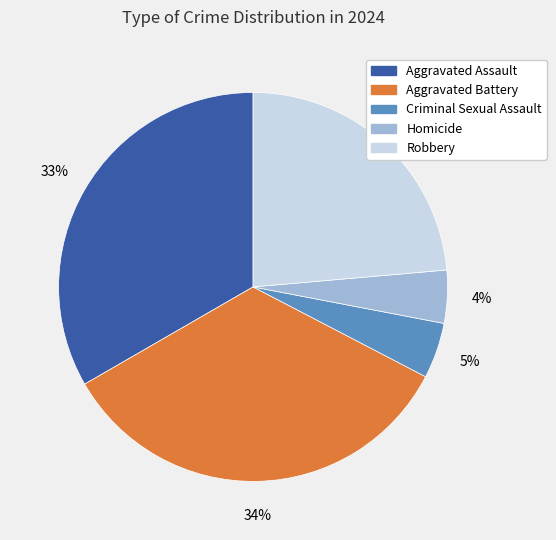

Is it true that Aggravated Battery is 40% of the pie?

False